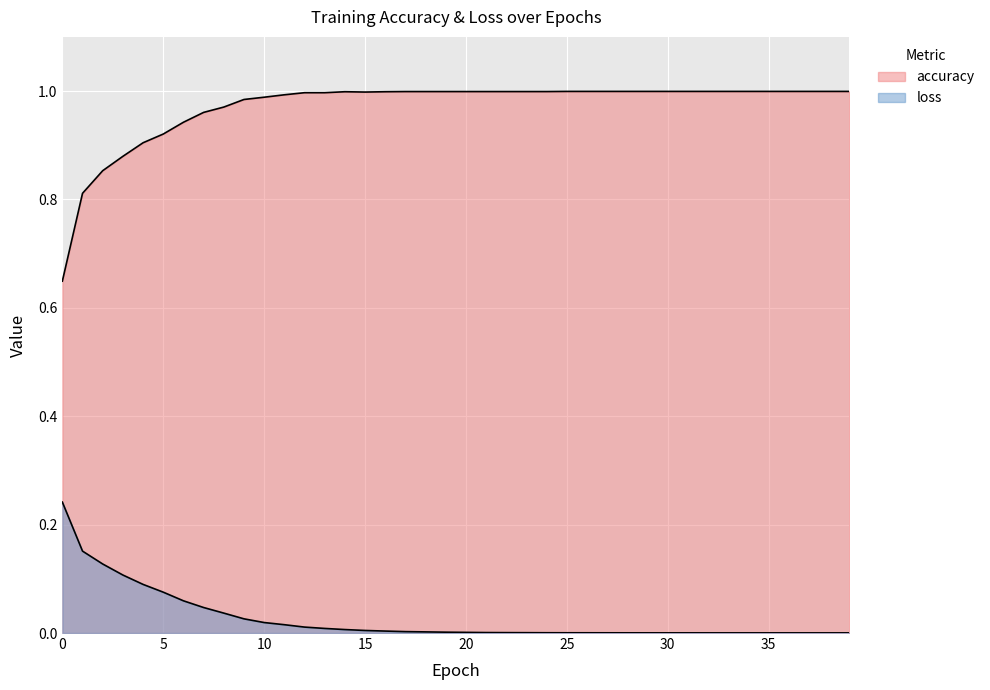

At 32, list the series in order from largest to smallest.

accuracy, loss